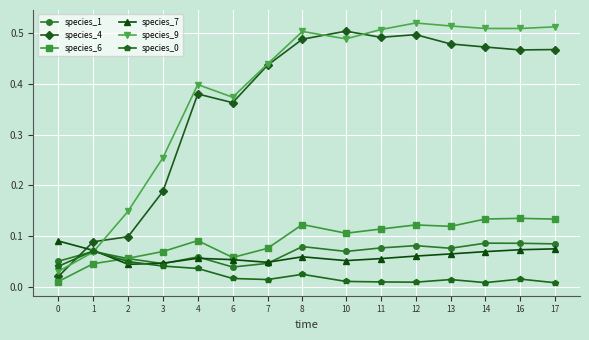

The species_4 series shows 0.1 at 16. True or false?

False